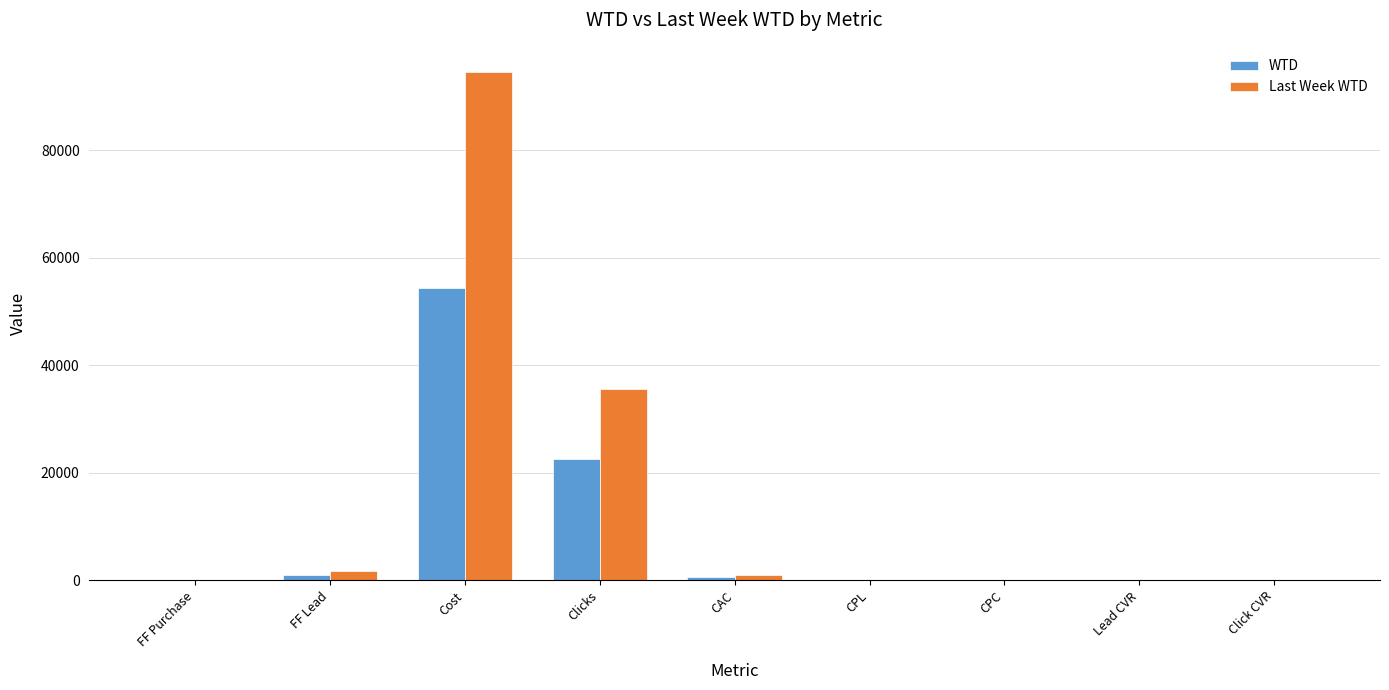

Where is WTD nearest to the value 27144?

Clicks